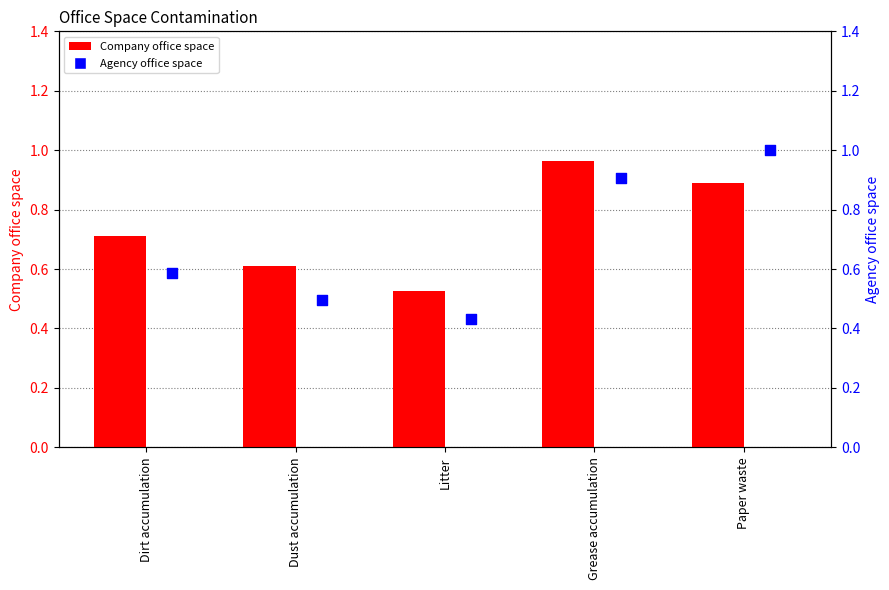

Which series contains the lowest Y value?

Agency office space